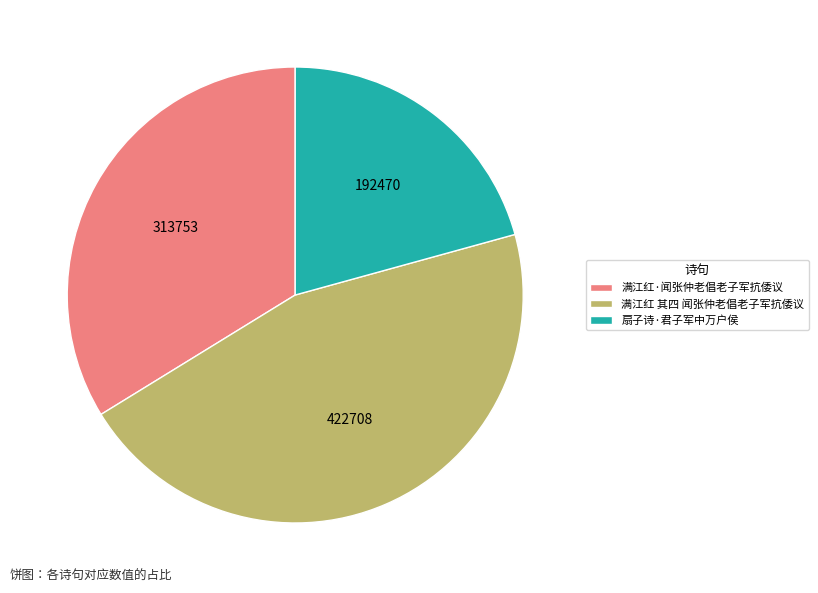

Which slice is the smallest?

扇子诗·君子军中万户侯